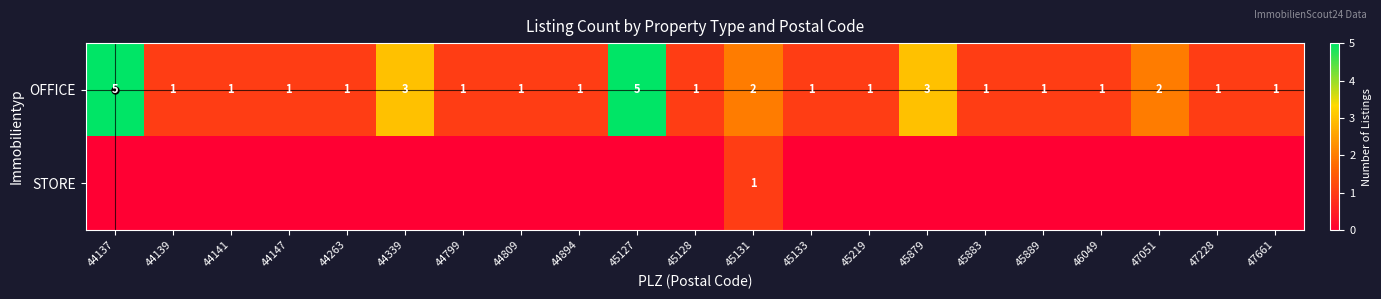

The OFFICE series shows 1 at 45131. True or false?

False